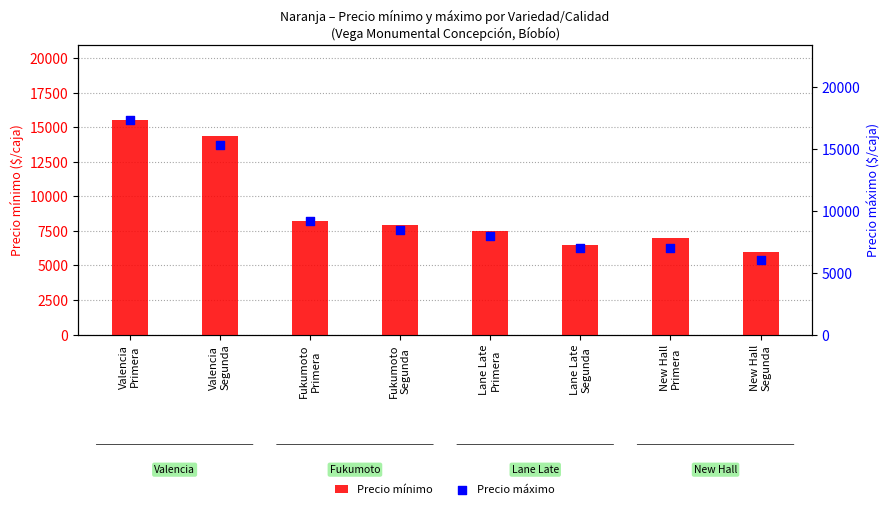

Which series has the largest Y range (max minus min)?

Precio máximo